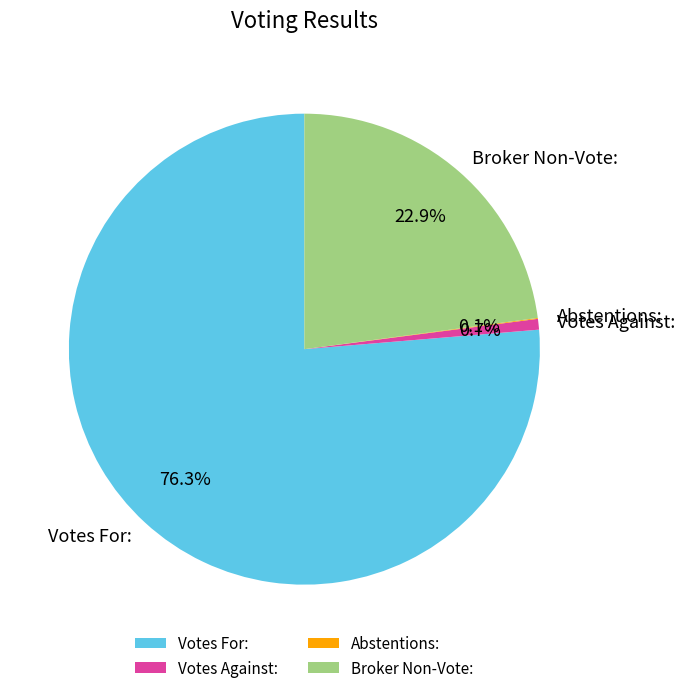

Which has a higher value, Broker Non-Vote: or Votes For:?

Votes For: